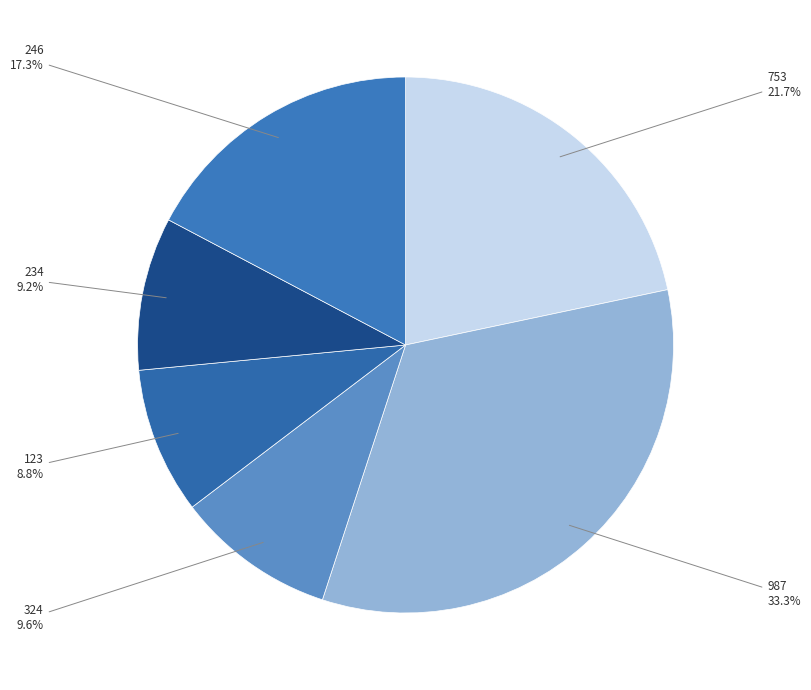

How many slices are in this pie chart?

6